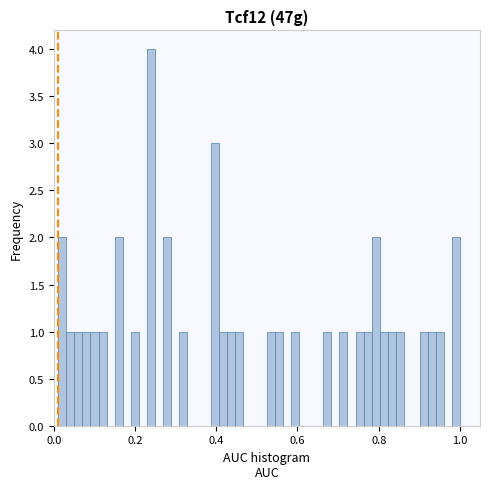

Around what value on the x-axis is the tallest bar? Give the approximate position of its centre, as read against the axis.

0.24